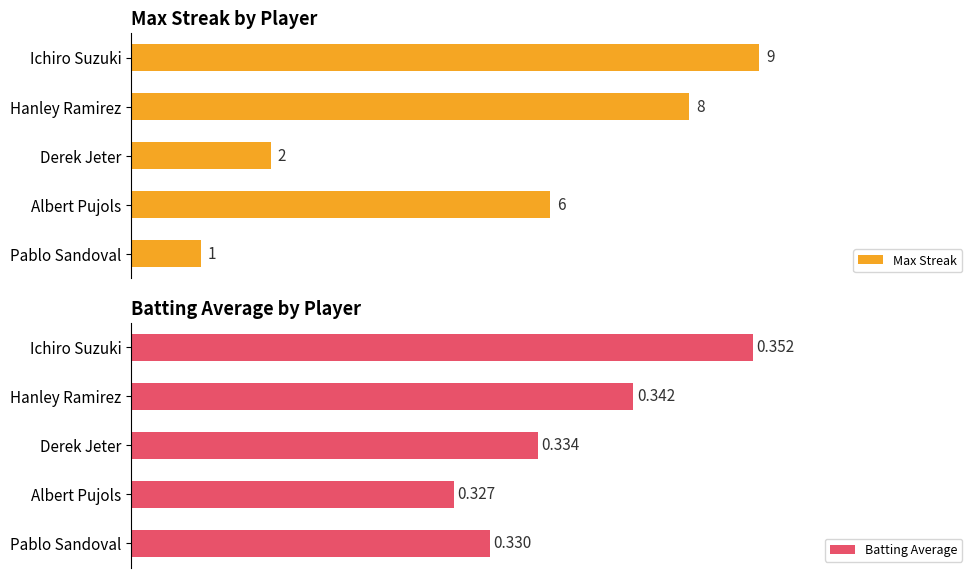

What are all the series names shown in the legend?

Max Streak, Batting Average